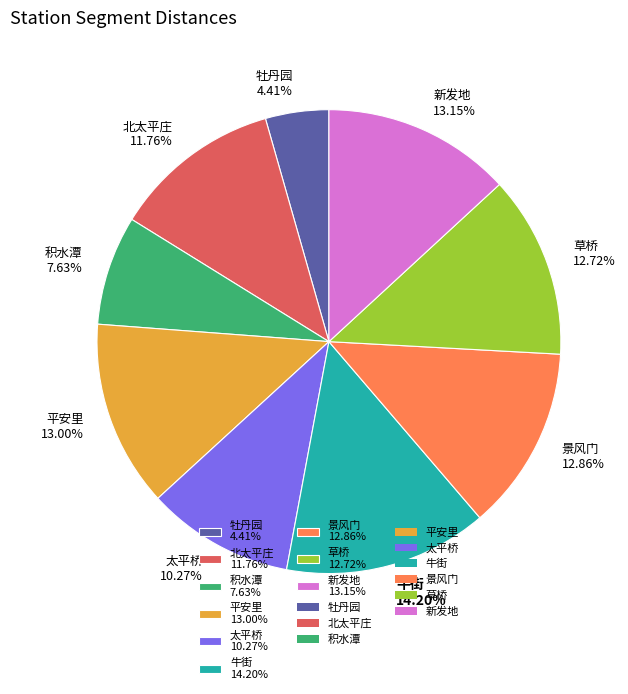

Which category has the biggest portion of the pie?

牛街